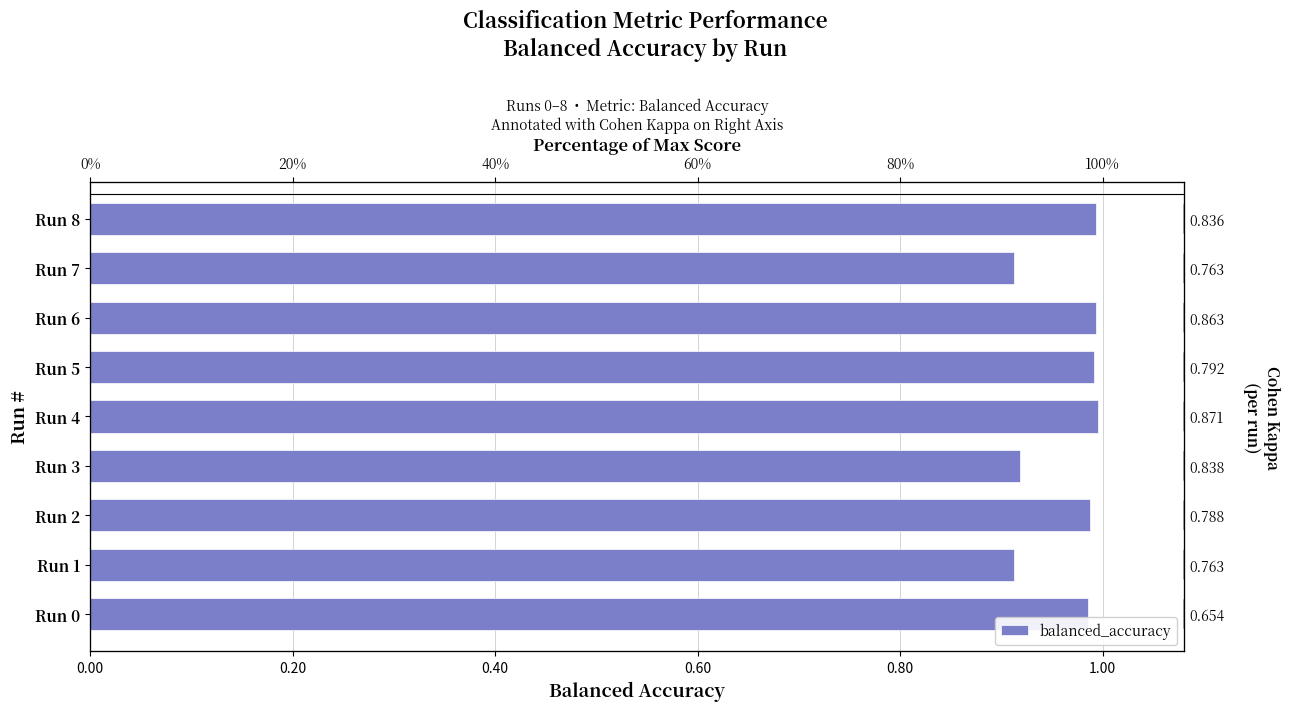

Are the bars horizontal?

Yes